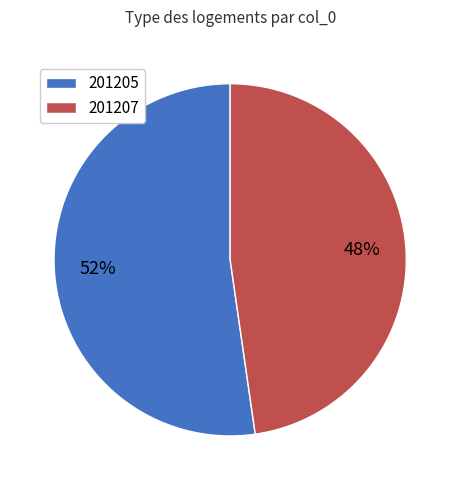

The 201205 slice represents 14% of the pie. True or false?

False